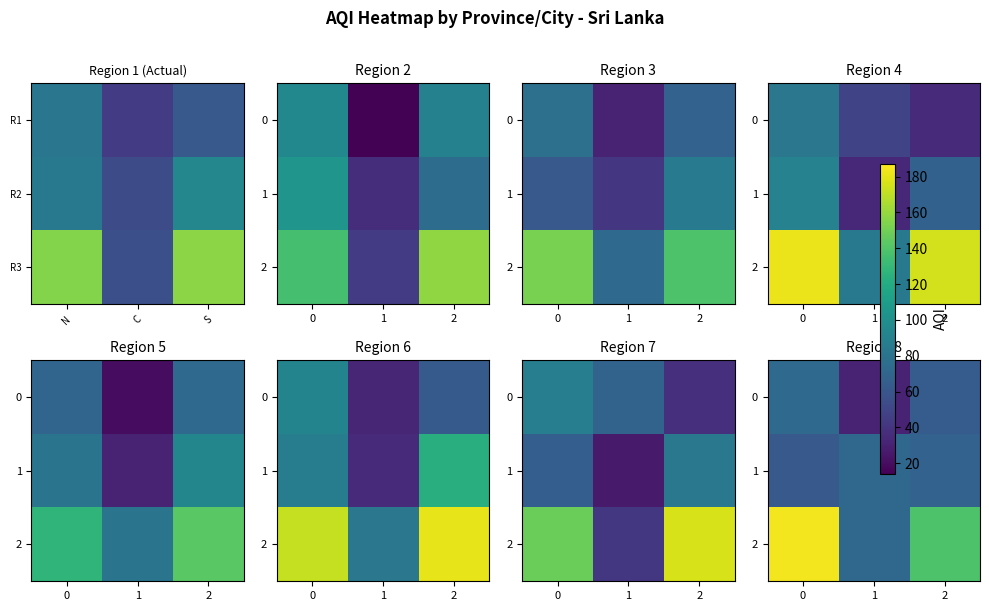

What is the maximum value for 0?

73.4